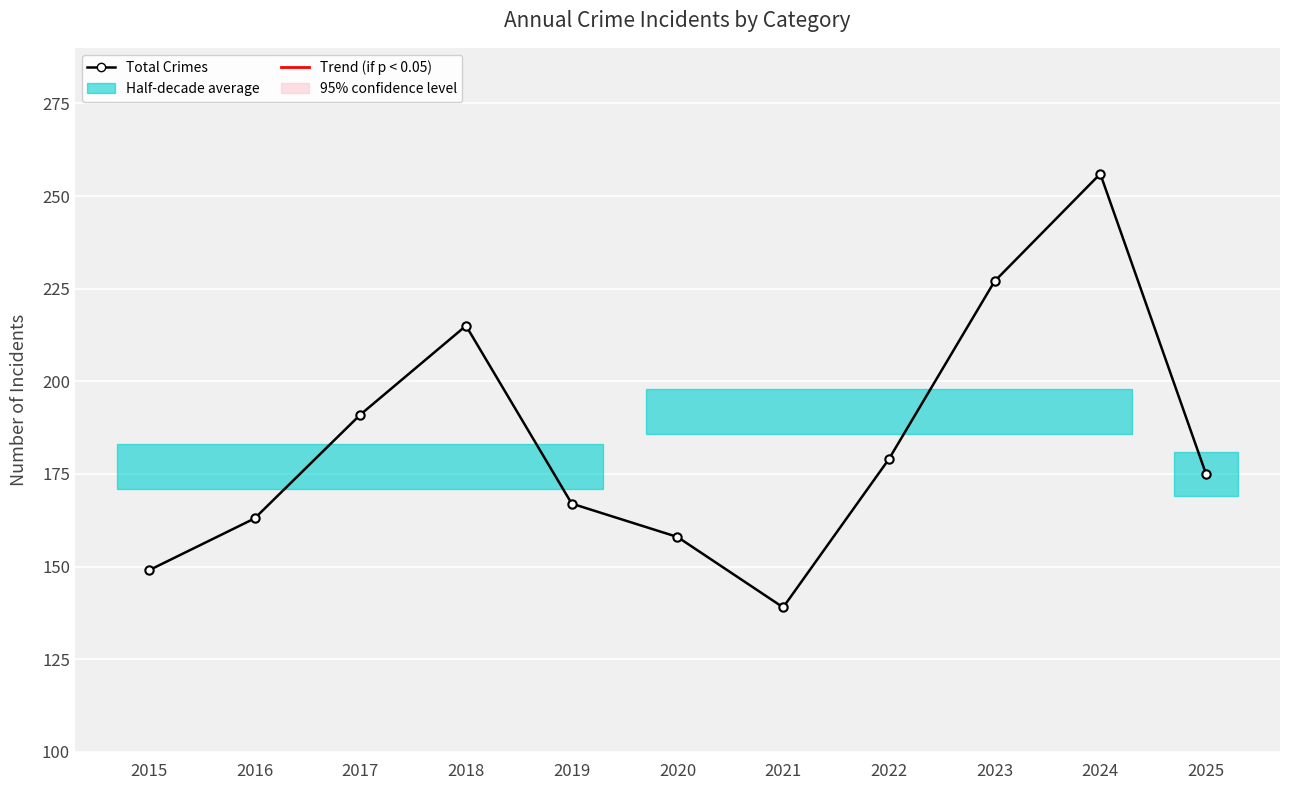

How many interior local valleys (lower than both neighbors) does the data have?

1